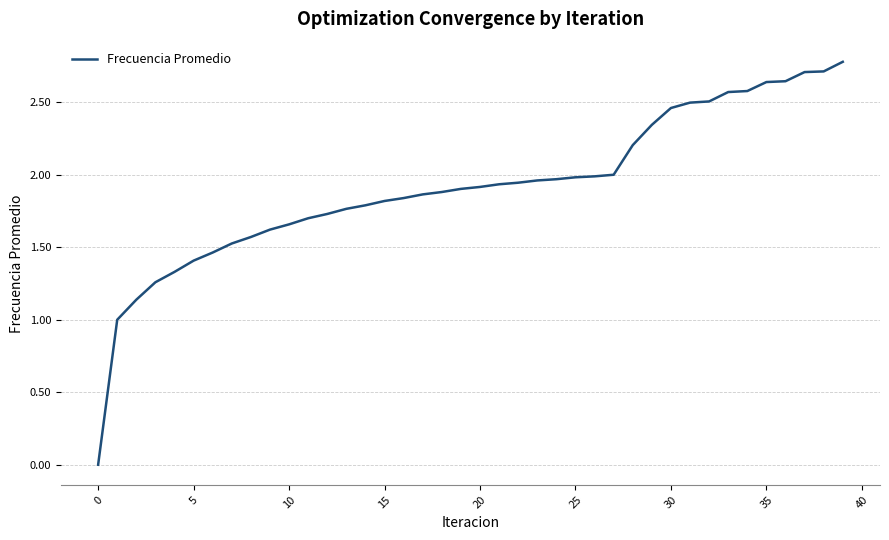

What is the greatest value displayed?

2.8